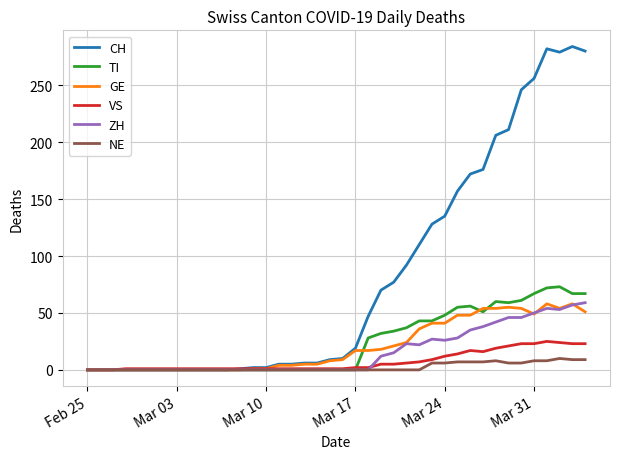

Which series has the largest range (max minus min)?

CH